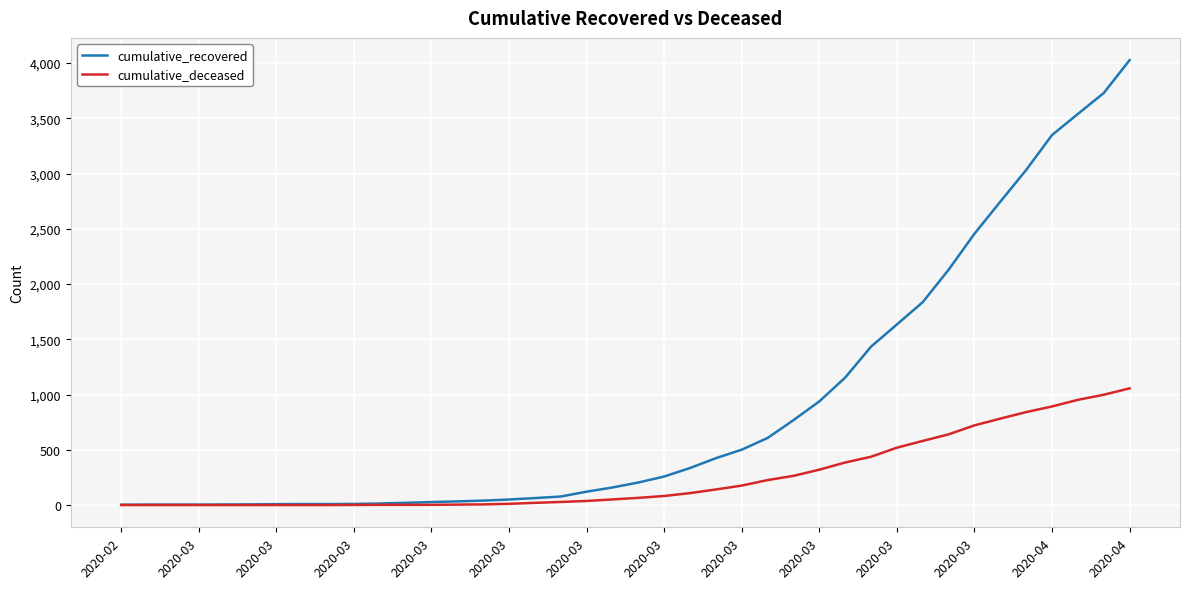

Which series has the largest total across all categories?

cumulative_recovered